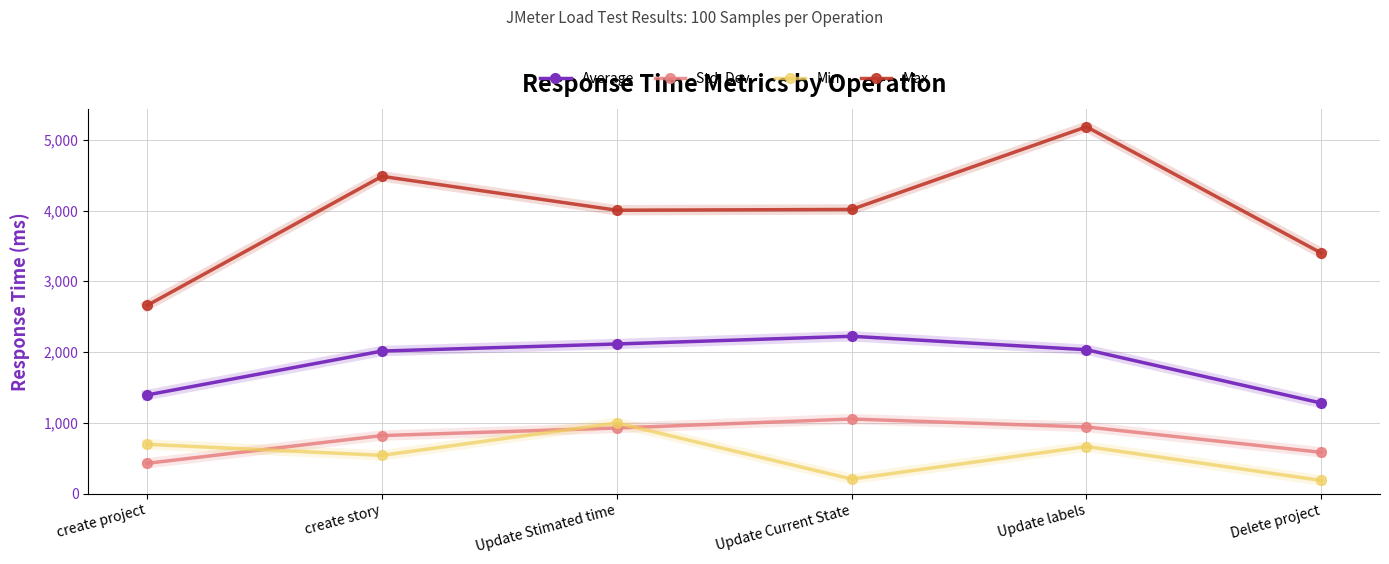

True or false: Max and Min cross at least once.

False